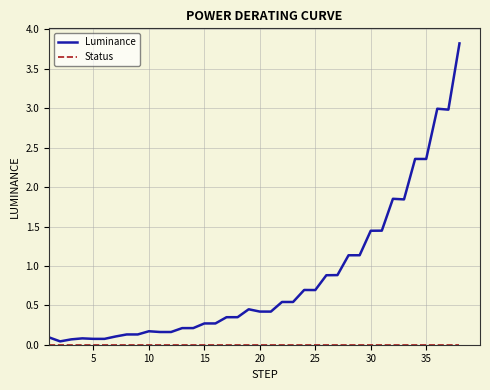

Count the number of categories in the chart.

38